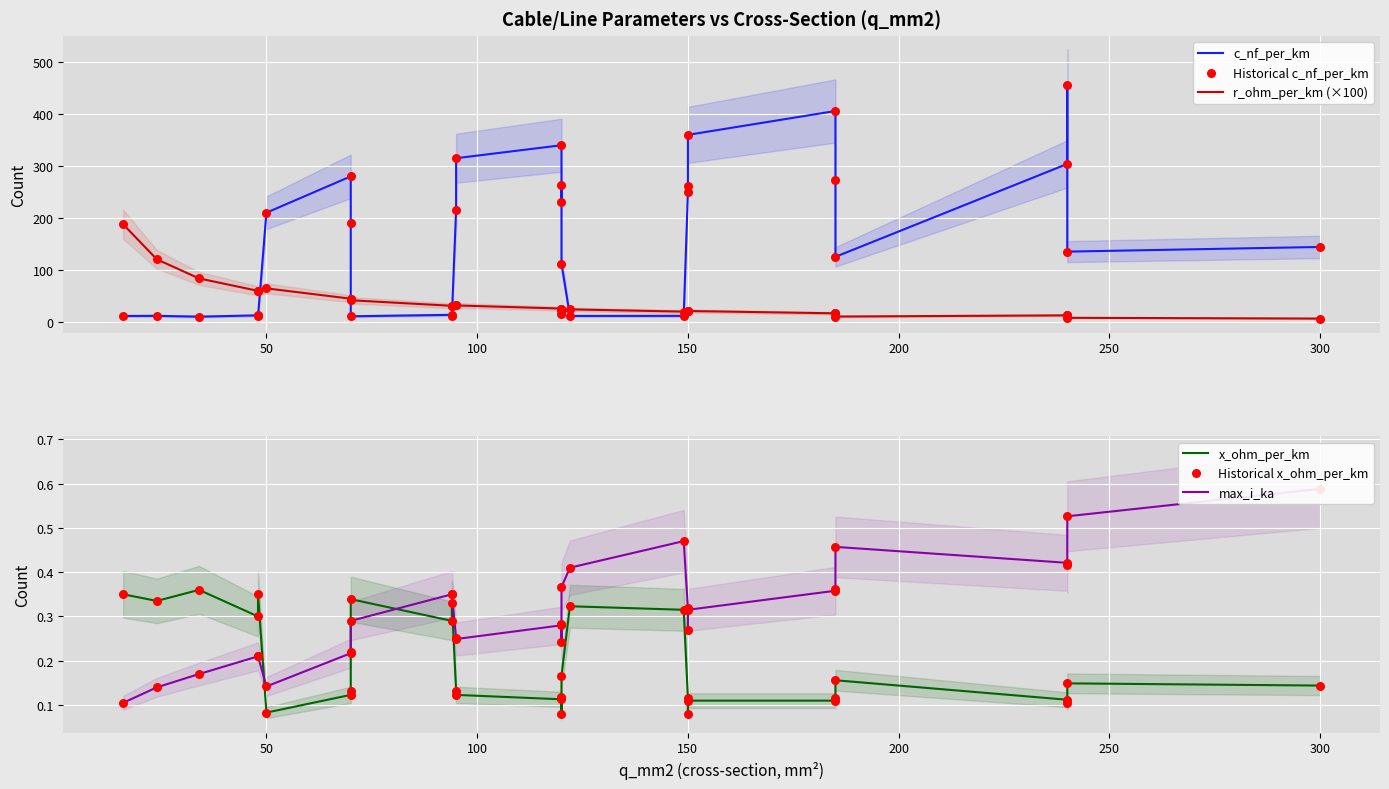

What are all the series names shown in the legend?

c_nf_per_km, r_ohm_per_km (×100), Historical c_nf_per_km, x_ohm_per_km, max_i_ka, Historical x_ohm_per_km